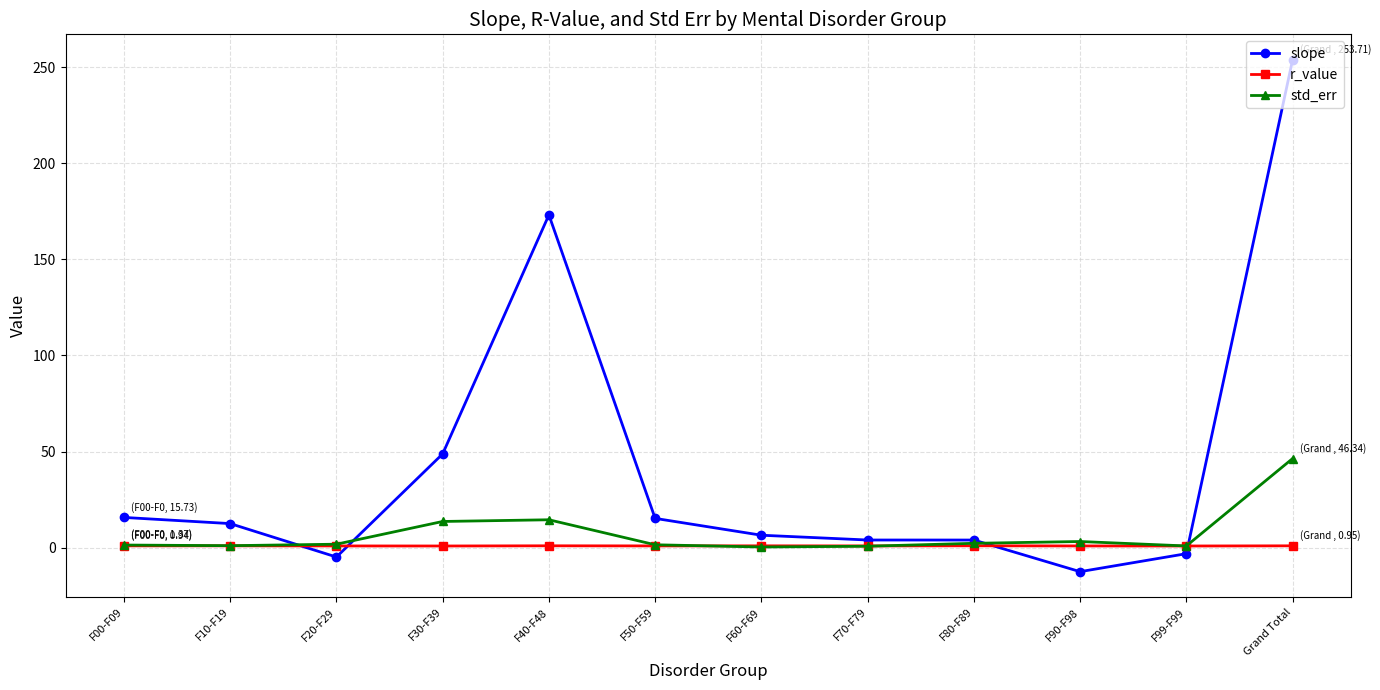

What is the label of the 5th point from the right?

F70-F79